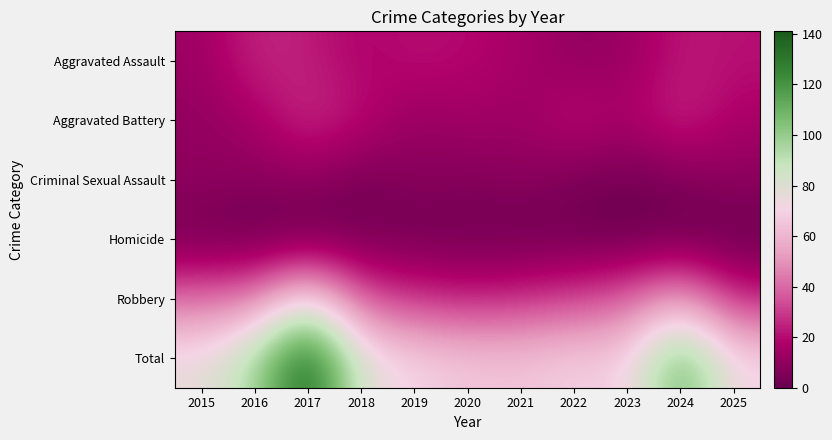

Reading left to right, extract all data points from this chart.

Aggravated Assault: 2015=13	2016=26	2017=24	2018=17	2019=21	2020=19	2021=16	2022=10	2023=12	2024=23	2025=21
Aggravated Battery: 2015=10	2016=15	2017=28	2018=21	2019=11	2020=15	2021=12	2022=22	2023=16	2024=27	2025=16
Criminal Sexual Assault: 2015=10	2016=8	2017=9	2018=3	2019=8	2020=6	2021=9	2022=4	2023=2	2024=5	2025=9
Homicide: 2015=2	2016=0	2017=1	2018=3	2019=2	2020=2	2021=1	2022=2	2023=0	2024=1	2025=0
Robbery: 2015=41	2016=45	2017=79	2018=35	2019=28	2020=24	2021=27	2022=31	2023=38	2024=57	2025=25
Total: 2015=76	2016=94	2017=141	2018=79	2019=70	2020=66	2021=65	2022=69	2023=68	2024=113	2025=71